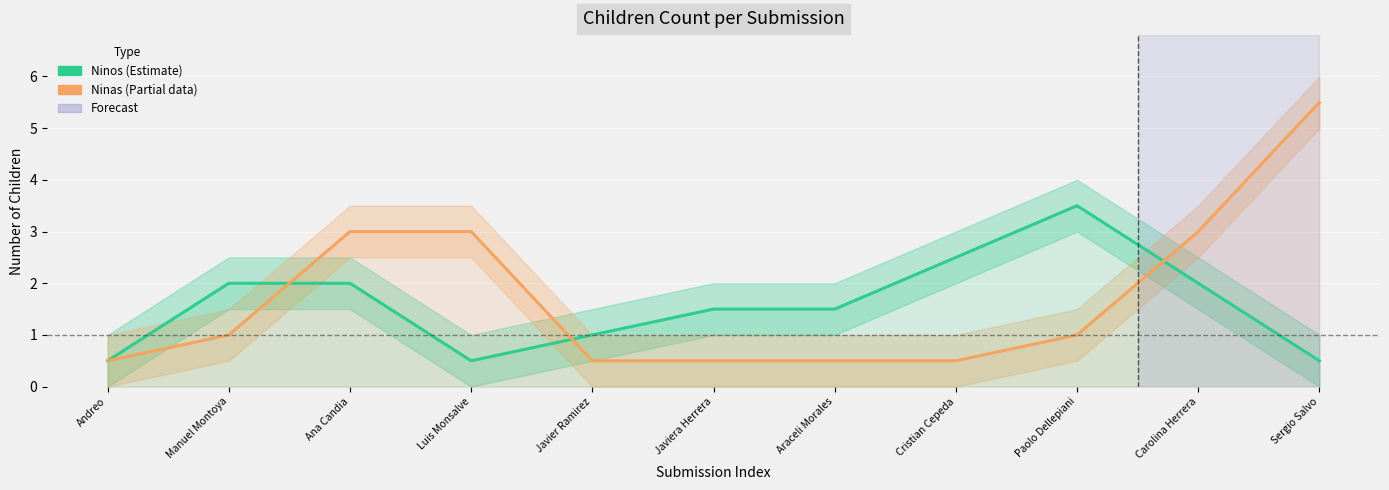

True or false: Ninos has a value of 0.7 at Andreo.

False